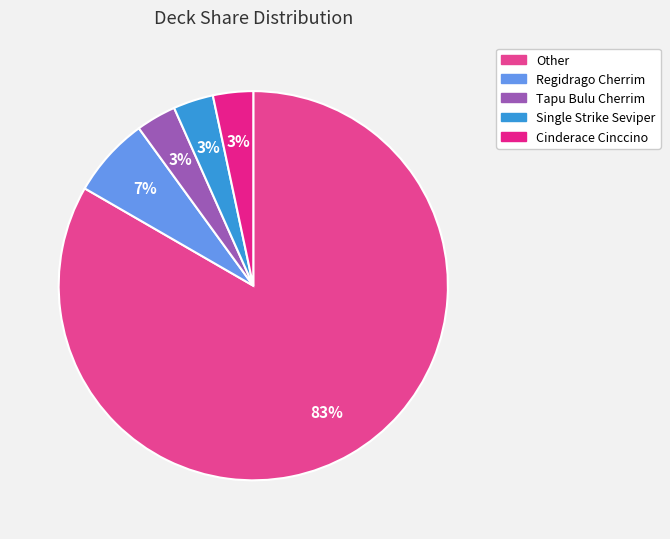

Approximately how many times larger is the value at Regidrago Cherrim compared to Single Strike Seviper?

2.0